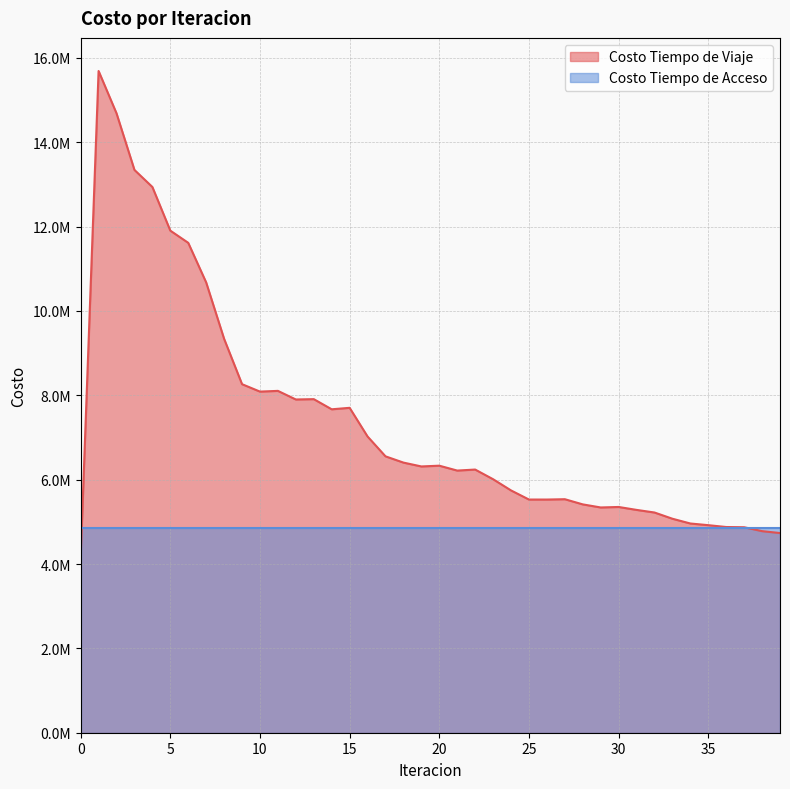

How many categories are shown in the chart?

40